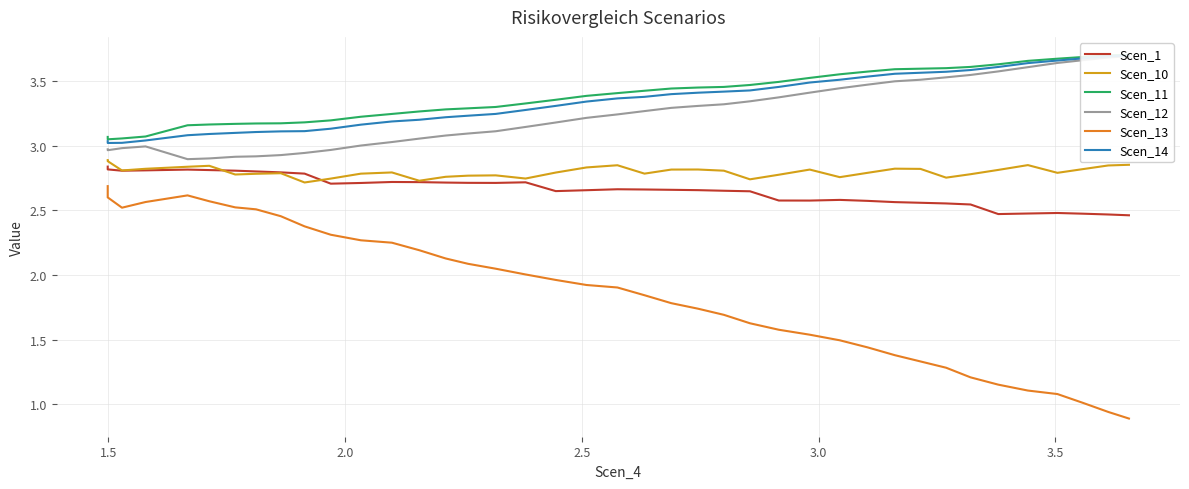

True or false: Scen_13 has more than 0 points higher than both neighbors.

True